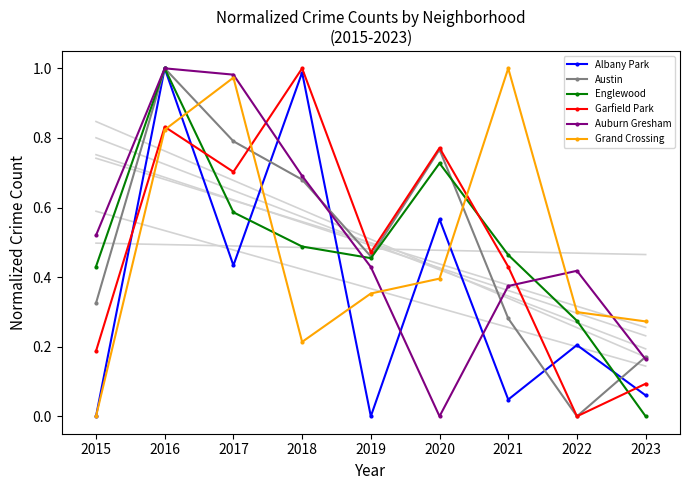

Reading left to right, list all the values displayed in this chart.

Albany Park: 0.0	1.0	0.4	1.0	0.0	0.6	0.0	0.2	0.1
Austin: 0.3	1.0	0.8	0.7	0.5	0.8	0.3	0.0	0.2
Englewood: 0.4	1.0	0.6	0.5	0.5	0.7	0.5	0.3	0.0
Garfield Park: 0.2	0.8	0.7	1.0	0.5	0.8	0.4	0.0	0.1
Auburn Gresham: 0.5	1.0	1.0	0.7	0.4	0.0	0.4	0.4	0.2
Grand Crossing: 0.0	0.8	1.0	0.2	0.4	0.4	1.0	0.3	0.3